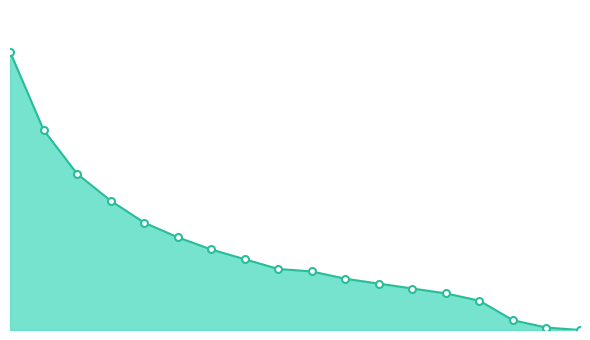

Is this an area chart (filled region under the line)?

Yes